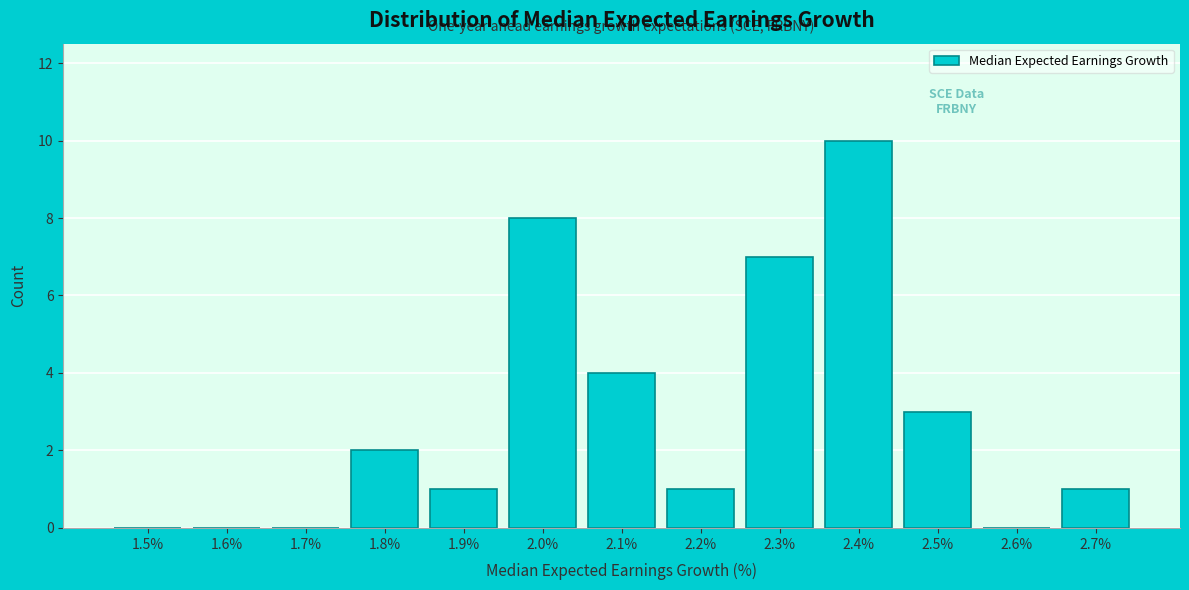

Reading right to left, list all the values displayed in this chart.

2.7%=1	2.6%=0	2.5%=3	2.4%=10	2.3%=7	2.2%=1	2.1%=4	2.0%=8	1.9%=1	1.8%=2	1.7%=0	1.6%=0	1.5%=0